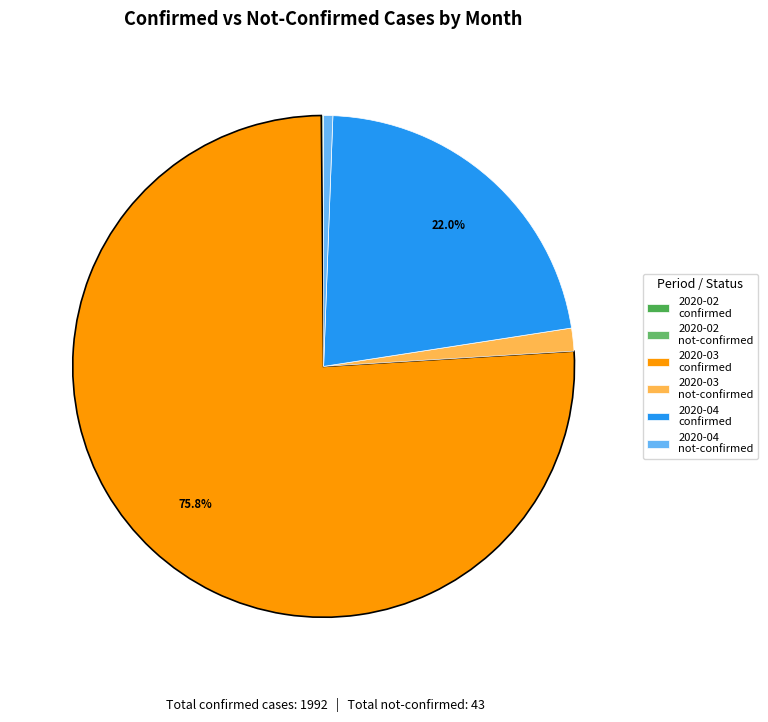

Does any single category account for the majority?

Yes